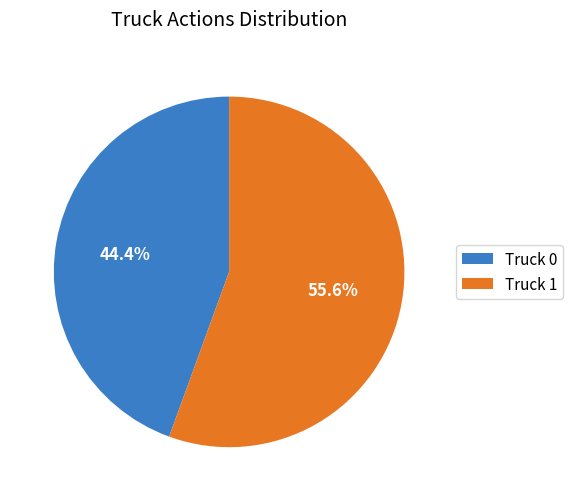

Is Truck 0 the majority of the pie?

No